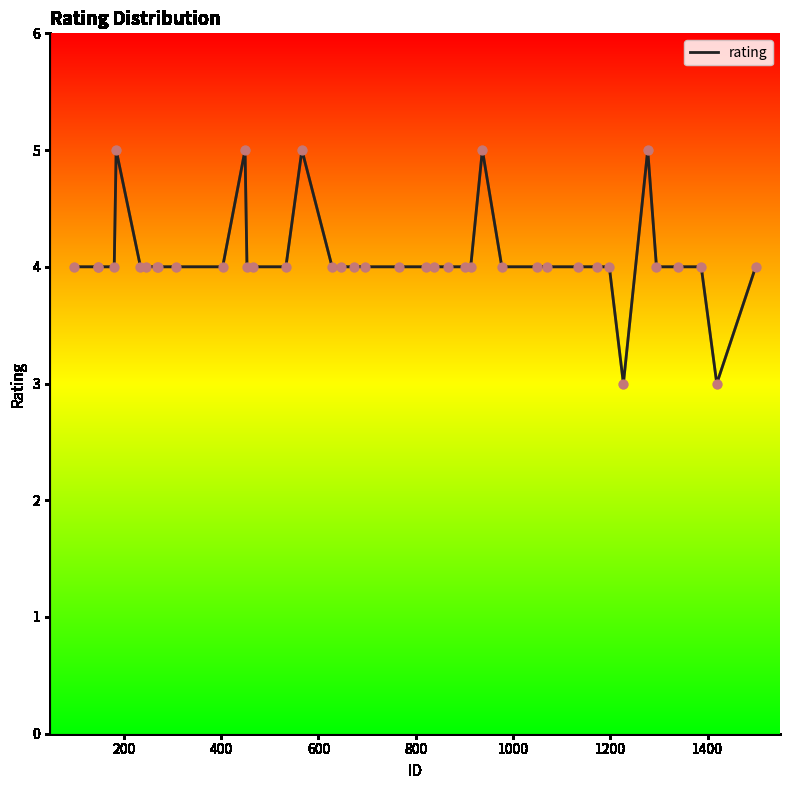

What is the maximum value shown in the chart?

5